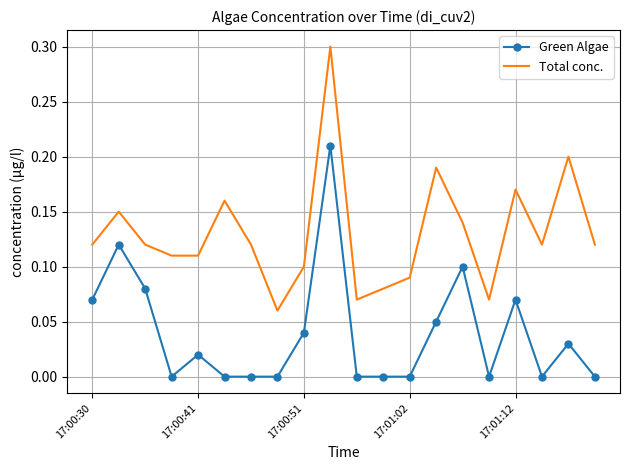

True or false: Green Algae and Total conc. intersect in this chart.

False